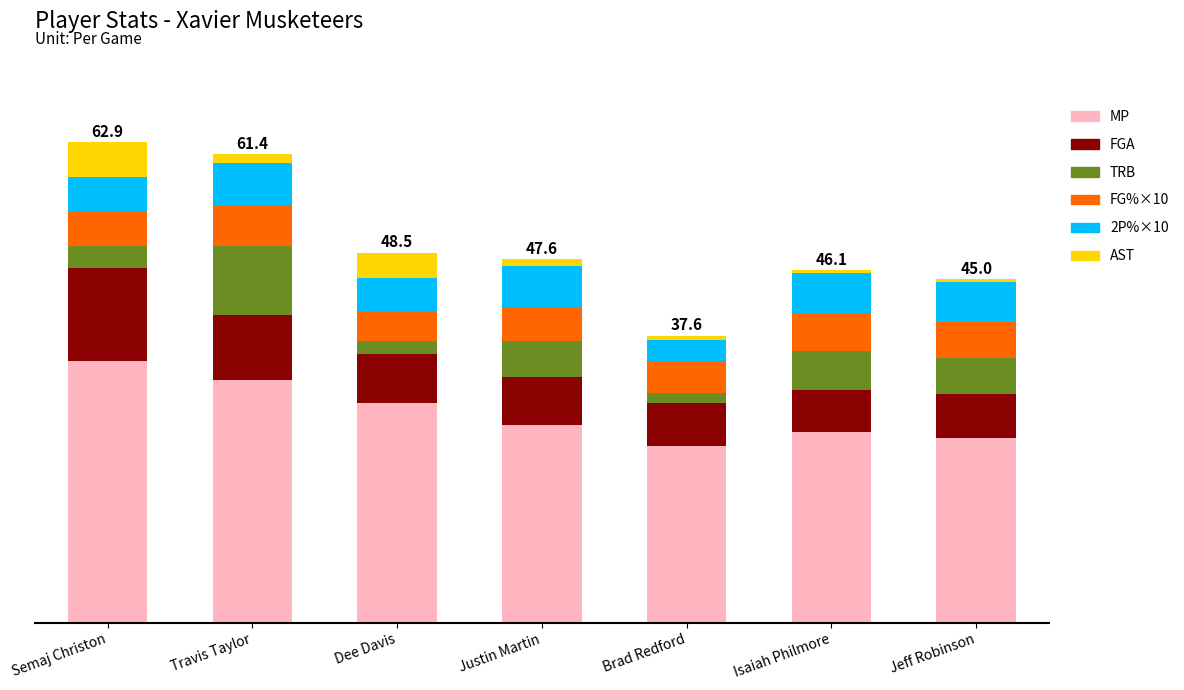

Are the bars horizontal?

No